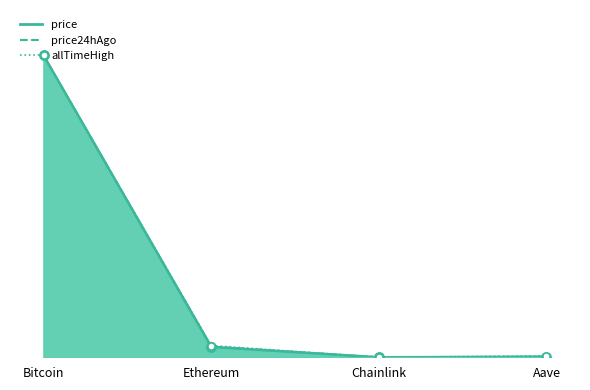

At how many categories does at least one series exceed 0?

3